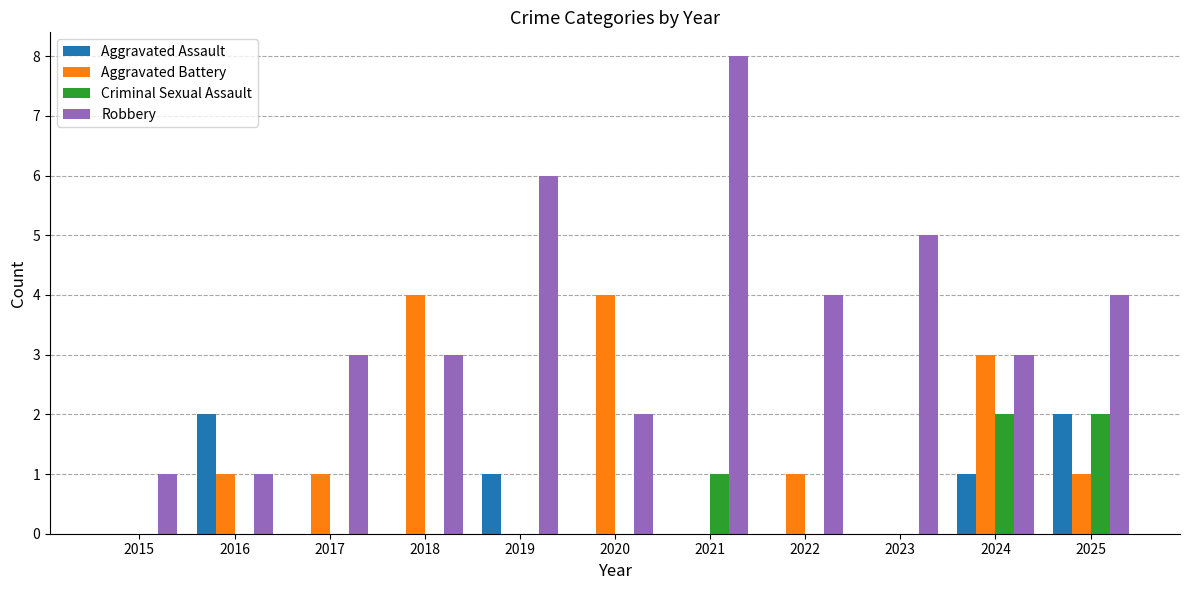

What is the total value across all series at 2021?

9